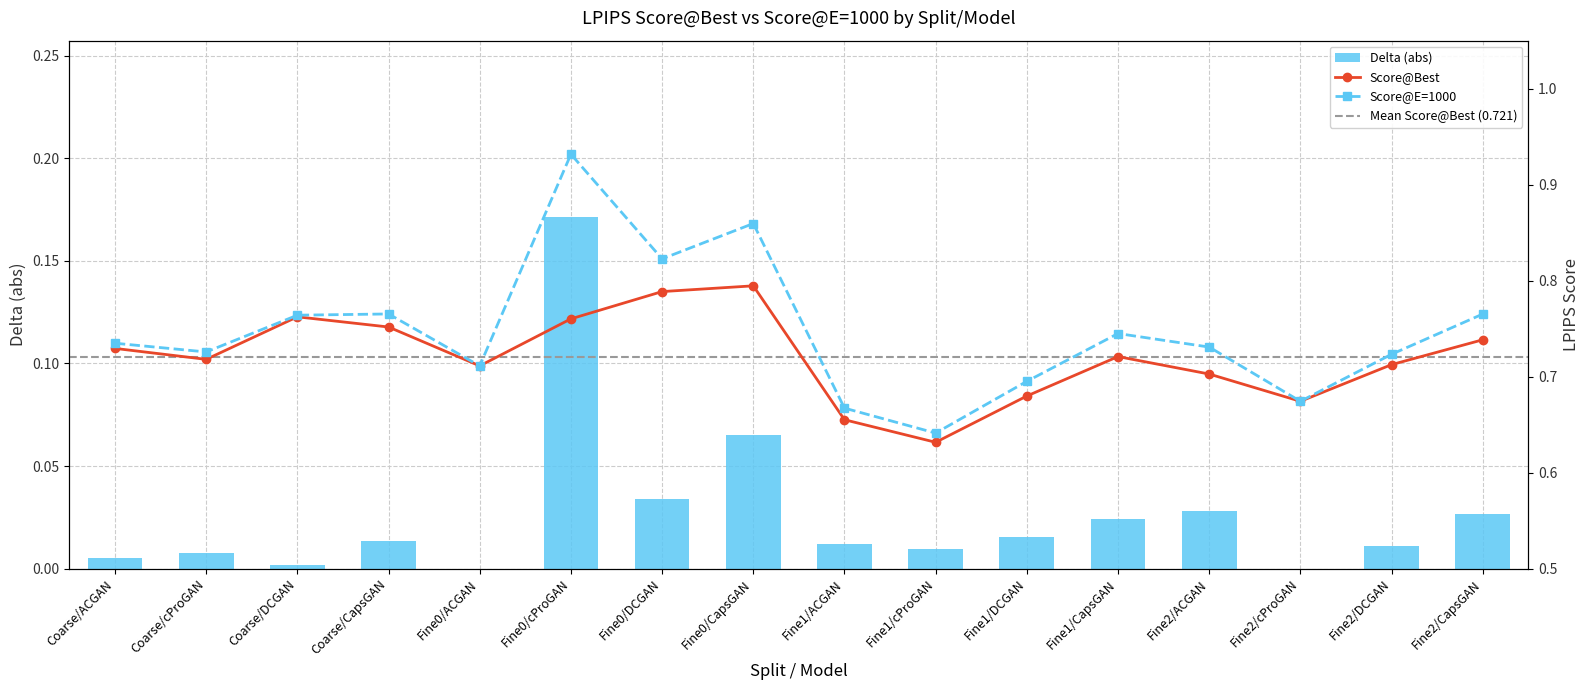

Reading left to right, extract all data points from this chart.

Score@Best: Coarse/ACGAN=0.7	Coarse/cProGAN=0.7	Coarse/DCGAN=0.8	Coarse/CapsGAN=0.8	Fine0/ACGAN=0.7	Fine0/cProGAN=0.8	Fine0/DCGAN=0.8	Fine0/CapsGAN=0.8	Fine1/ACGAN=0.7	Fine1/cProGAN=0.6	Fine1/DCGAN=0.7	Fine1/CapsGAN=0.7	Fine2/ACGAN=0.7	Fine2/cProGAN=0.7	Fine2/DCGAN=0.7	Fine2/CapsGAN=0.7
Score@E=1000: Coarse/ACGAN=0.7	Coarse/cProGAN=0.7	Coarse/DCGAN=0.8	Coarse/CapsGAN=0.8	Fine0/ACGAN=0.7	Fine0/cProGAN=0.9	Fine0/DCGAN=0.8	Fine0/CapsGAN=0.9	Fine1/ACGAN=0.7	Fine1/cProGAN=0.6	Fine1/DCGAN=0.7	Fine1/CapsGAN=0.7	Fine2/ACGAN=0.7	Fine2/cProGAN=0.7	Fine2/DCGAN=0.7	Fine2/CapsGAN=0.8
Delta: Coarse/ACGAN=0.0	Coarse/cProGAN=0.0	Coarse/DCGAN=0.0	Coarse/CapsGAN=0.0	Fine0/ACGAN=0.0	Fine0/cProGAN=0.2	Fine0/DCGAN=0.0	Fine0/CapsGAN=0.1	Fine1/ACGAN=0.0	Fine1/cProGAN=0.0	Fine1/DCGAN=0.0	Fine1/CapsGAN=0.0	Fine2/ACGAN=0.0	Fine2/cProGAN=0.0	Fine2/DCGAN=0.0	Fine2/CapsGAN=0.0